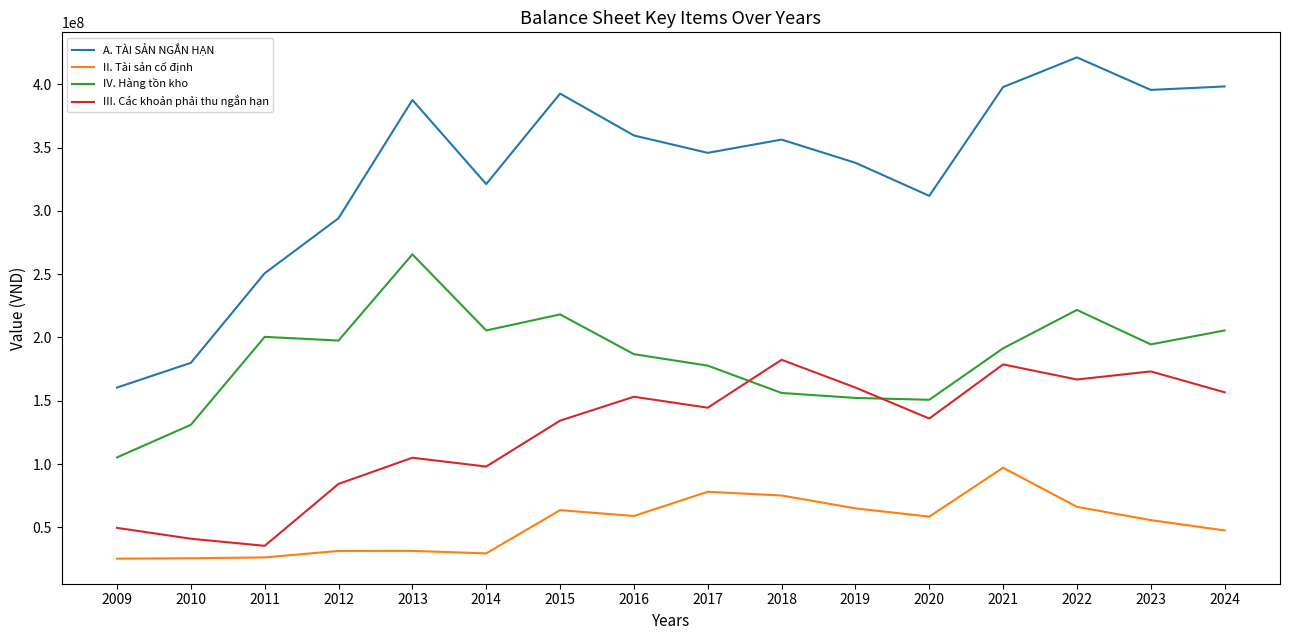

What is the sum of all II. Tài sản cố định values?

835938663